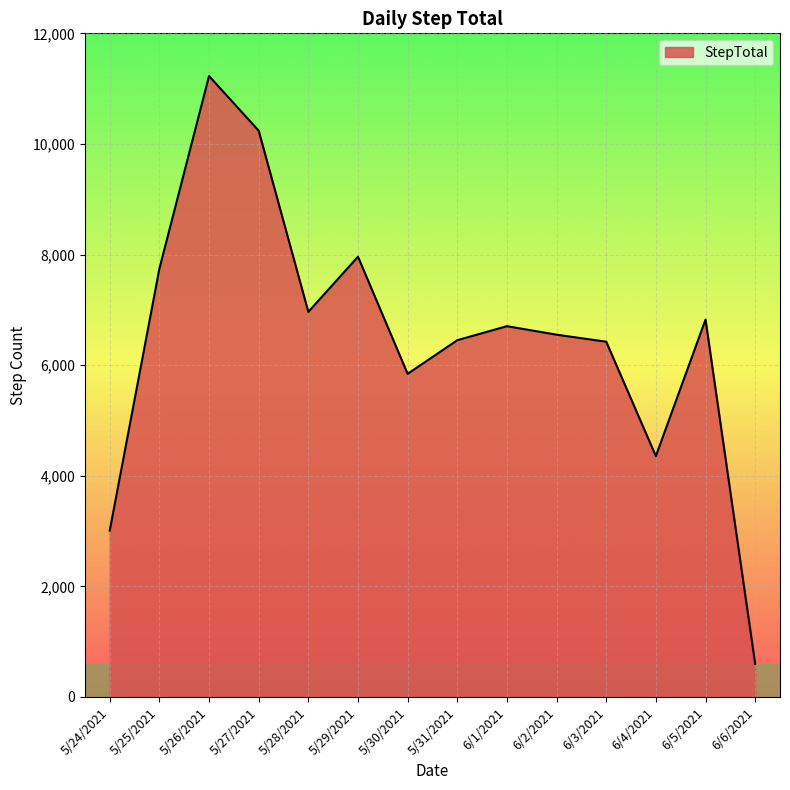

Approximately how many times larger is the value at 5/27/2021 compared to 5/30/2021?

1.8